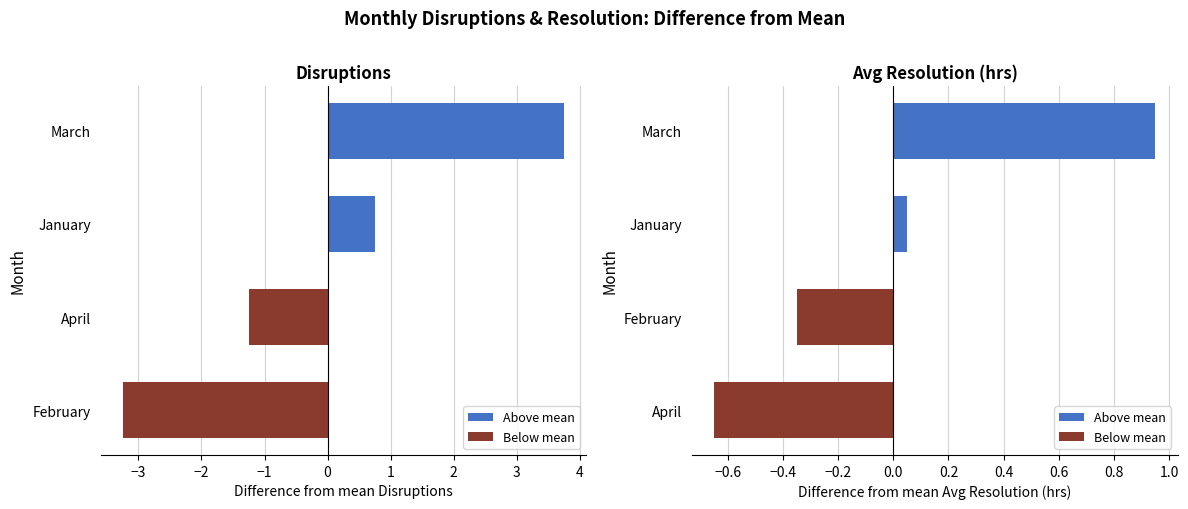

What is the difference between the maximum and minimum values in the Below mean series?

0.3